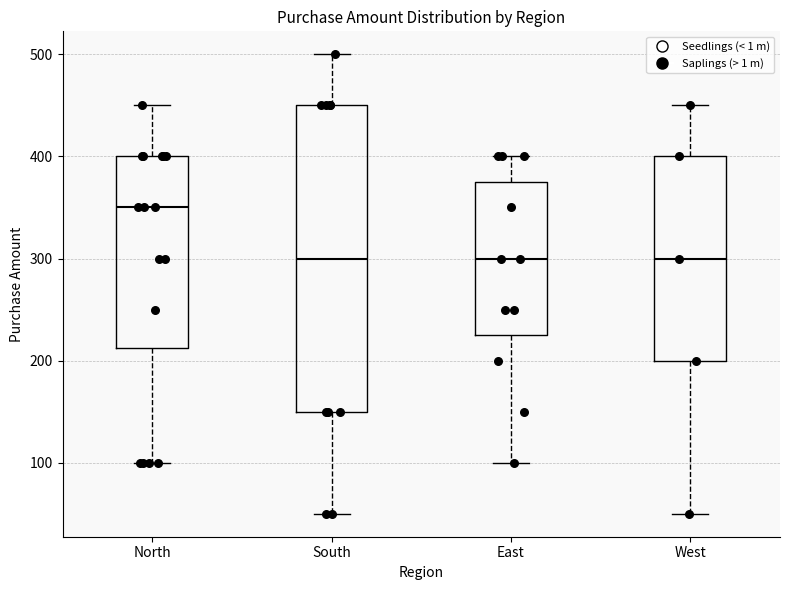

Reading left to right, read every box against the y-axis: the position of its median line, the range the box covers, and the ends of its whiskers. The values are not printed on the chart, so give them approximately, as read against the axis.

North: median 350, box 210 to 400, whiskers 100 to 450
South: median 300, box 150 to 450, whiskers 50 to 500
East: median 300, box 230 to 380, whiskers 100 to 400
West: median 300, box 200 to 400, whiskers 50 to 450